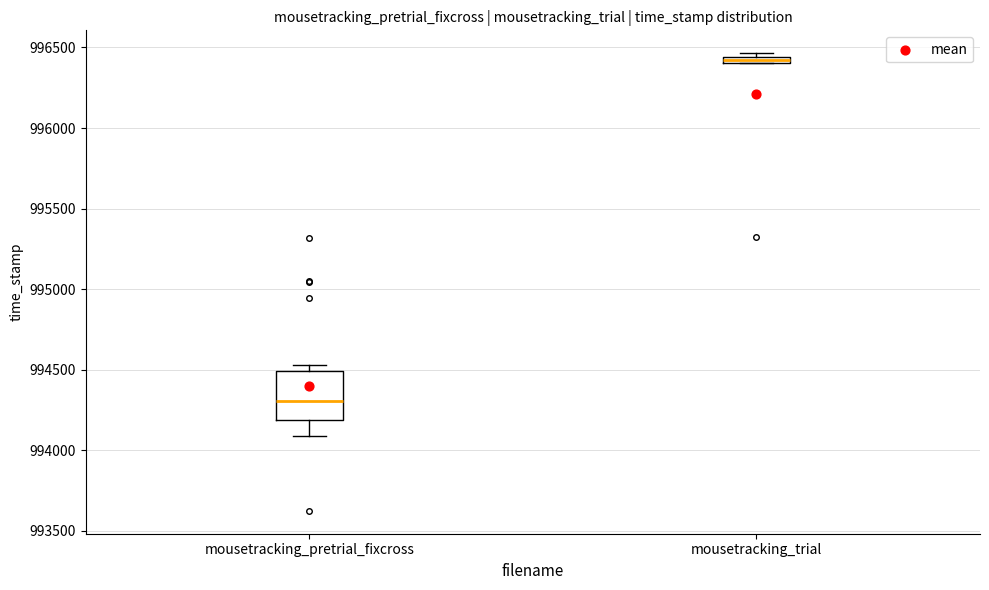

Where is the upper edge of the box for mousetracking_pretrial_fixcross on the y-axis? The values are not printed on the chart, so give them approximately, as read against the axis.

994500